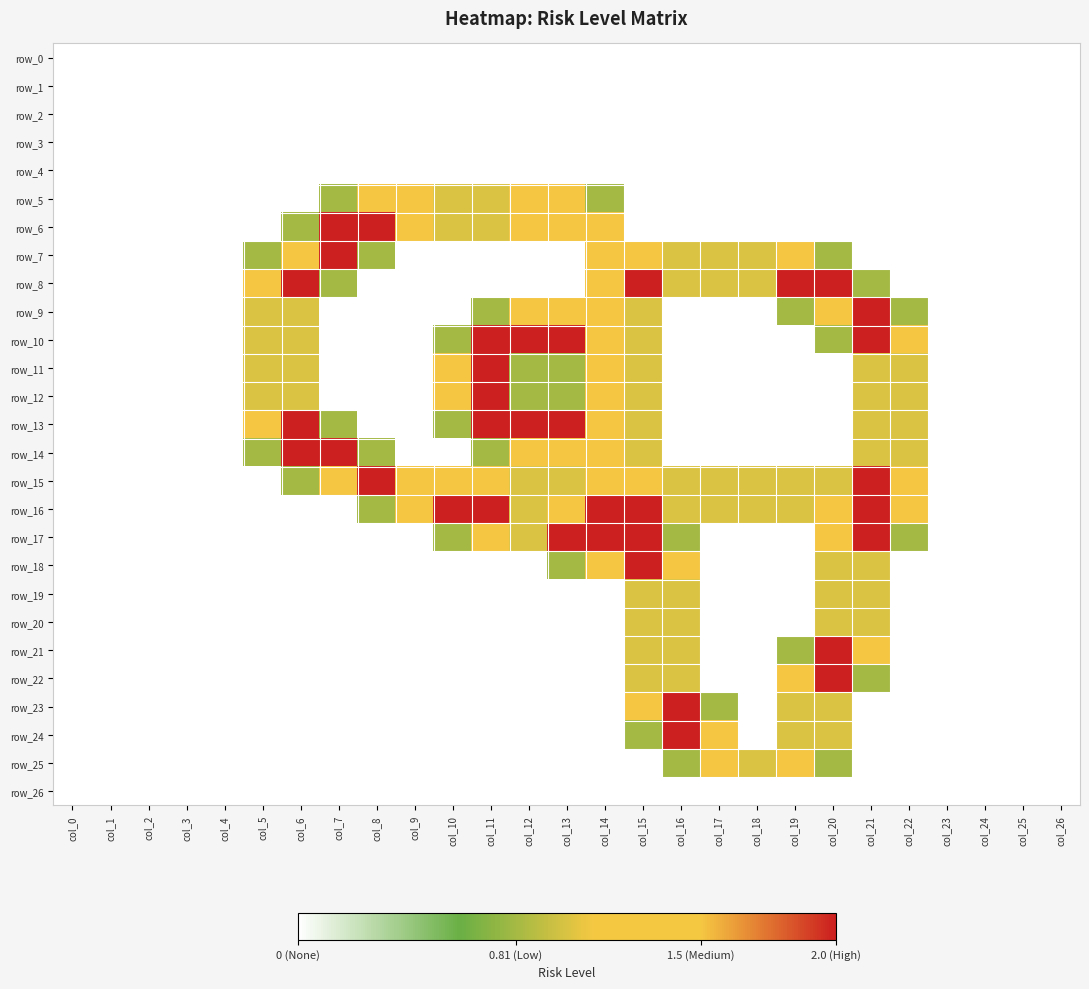

Reading right to left, what are all the values shown in this chart?

row_0: col_26=0.0	col_25=0.0	col_24=0.0	col_23=0.0	col_22=0.0	col_21=0.0	col_20=0.0	col_19=0.0	col_18=0.0	col_17=0.0	col_16=0.0	col_15=0.0	col_14=0.0	col_13=0.0	col_12=0.0	col_11=0.0	col_10=0.0	col_9=0.0	col_8=0.0	col_7=0.0	col_6=0.0	col_5=0.0	col_4=0.0	col_3=0.0	col_2=0.0	col_1=0.0	col_0=0.0
row_1: col_26=0.0	col_25=0.0	col_24=0.0	col_23=0.0	col_22=0.0	col_21=0.0	col_20=0.0	col_19=0.0	col_18=0.0	col_17=0.0	col_16=0.0	col_15=0.0	col_14=0.0	col_13=0.0	col_12=0.0	col_11=0.0	col_10=0.0	col_9=0.0	col_8=0.0	col_7=0.0	col_6=0.0	col_5=0.0	col_4=0.0	col_3=0.0	col_2=0.0	col_1=0.0	col_0=0.0
row_2: col_26=0.0	col_25=0.0	col_24=0.0	col_23=0.0	col_22=0.0	col_21=0.0	col_20=0.0	col_19=0.0	col_18=0.0	col_17=0.0	col_16=0.0	col_15=0.0	col_14=0.0	col_13=0.0	col_12=0.0	col_11=0.0	col_10=0.0	col_9=0.0	col_8=0.0	col_7=0.0	col_6=0.0	col_5=0.0	col_4=0.0	col_3=0.0	col_2=0.0	col_1=0.0	col_0=0.0
row_3: col_26=0.0	col_25=0.0	col_24=0.0	col_23=0.0	col_22=0.0	col_21=0.0	col_20=0.0	col_19=0.0	col_18=0.0	col_17=0.0	col_16=0.0	col_15=0.0	col_14=0.0	col_13=0.0	col_12=0.0	col_11=0.0	col_10=0.0	col_9=0.0	col_8=0.0	col_7=0.0	col_6=0.0	col_5=0.0	col_4=0.0	col_3=0.0	col_2=0.0	col_1=0.0	col_0=0.0
row_4: col_26=0.0	col_25=0.0	col_24=0.0	col_23=0.0	col_22=0.0	col_21=0.0	col_20=0.0	col_19=0.0	col_18=0.0	col_17=0.0	col_16=0.0	col_15=0.0	col_14=0.0	col_13=0.0	col_12=0.0	col_11=0.0	col_10=0.0	col_9=0.0	col_8=0.0	col_7=0.0	col_6=0.0	col_5=0.0	col_4=0.0	col_3=0.0	col_2=0.0	col_1=0.0	col_0=0.0
row_5: col_26=0.0	col_25=0.0	col_24=0.0	col_23=0.0	col_22=0.0	col_21=0.0	col_20=0.0	col_19=0.0	col_18=0.0	col_17=0.0	col_16=0.0	col_15=0.0	col_14=0.8	col_13=1.5	col_12=1.5	col_11=1.0	col_10=1.0	col_9=1.5	col_8=1.5	col_7=0.8	col_6=0.0	col_5=0.0	col_4=0.0	col_3=0.0	col_2=0.0	col_1=0.0	col_0=0.0
row_6: col_26=0.0	col_25=0.0	col_24=0.0	col_23=0.0	col_22=0.0	col_21=0.0	col_20=0.0	col_19=0.0	col_18=0.0	col_17=0.0	col_16=0.0	col_15=0.0	col_14=1.5	col_13=1.5	col_12=1.5	col_11=1.0	col_10=1.0	col_9=1.5	col_8=2.0	col_7=2.0	col_6=0.8	col_5=0.0	col_4=0.0	col_3=0.0	col_2=0.0	col_1=0.0	col_0=0.0
row_7: col_26=0.0	col_25=0.0	col_24=0.0	col_23=0.0	col_22=0.0	col_21=0.0	col_20=0.8	col_19=1.5	col_18=1.0	col_17=1.0	col_16=1.0	col_15=1.5	col_14=1.5	col_13=0.0	col_12=0.0	col_11=0.0	col_10=0.0	col_9=0.0	col_8=0.8	col_7=2.0	col_6=1.5	col_5=0.8	col_4=0.0	col_3=0.0	col_2=0.0	col_1=0.0	col_0=0.0
row_8: col_26=0.0	col_25=0.0	col_24=0.0	col_23=0.0	col_22=0.0	col_21=0.8	col_20=2.0	col_19=2.0	col_18=1.0	col_17=1.0	col_16=1.0	col_15=2.0	col_14=1.5	col_13=0.0	col_12=0.0	col_11=0.0	col_10=0.0	col_9=0.0	col_8=0.0	col_7=0.8	col_6=2.0	col_5=1.5	col_4=0.0	col_3=0.0	col_2=0.0	col_1=0.0	col_0=0.0
row_9: col_26=0.0	col_25=0.0	col_24=0.0	col_23=0.0	col_22=0.8	col_21=2.0	col_20=1.5	col_19=0.8	col_18=0.0	col_17=0.0	col_16=0.0	col_15=1.0	col_14=1.5	col_13=1.5	col_12=1.5	col_11=0.8	col_10=0.0	col_9=0.0	col_8=0.0	col_7=0.0	col_6=1.0	col_5=1.0	col_4=0.0	col_3=0.0	col_2=0.0	col_1=0.0	col_0=0.0
row_10: col_26=0.0	col_25=0.0	col_24=0.0	col_23=0.0	col_22=1.5	col_21=2.0	col_20=0.8	col_19=0.0	col_18=0.0	col_17=0.0	col_16=0.0	col_15=1.0	col_14=1.5	col_13=2.0	col_12=2.0	col_11=2.0	col_10=0.8	col_9=0.0	col_8=0.0	col_7=0.0	col_6=1.0	col_5=1.0	col_4=0.0	col_3=0.0	col_2=0.0	col_1=0.0	col_0=0.0
row_11: col_26=0.0	col_25=0.0	col_24=0.0	col_23=0.0	col_22=1.0	col_21=1.0	col_20=0.0	col_19=0.0	col_18=0.0	col_17=0.0	col_16=0.0	col_15=1.0	col_14=1.5	col_13=0.8	col_12=0.8	col_11=2.0	col_10=1.5	col_9=0.0	col_8=0.0	col_7=0.0	col_6=1.0	col_5=1.0	col_4=0.0	col_3=0.0	col_2=0.0	col_1=0.0	col_0=0.0
row_12: col_26=0.0	col_25=0.0	col_24=0.0	col_23=0.0	col_22=1.0	col_21=1.0	col_20=0.0	col_19=0.0	col_18=0.0	col_17=0.0	col_16=0.0	col_15=1.0	col_14=1.5	col_13=0.8	col_12=0.8	col_11=2.0	col_10=1.5	col_9=0.0	col_8=0.0	col_7=0.0	col_6=1.0	col_5=1.0	col_4=0.0	col_3=0.0	col_2=0.0	col_1=0.0	col_0=0.0
row_13: col_26=0.0	col_25=0.0	col_24=0.0	col_23=0.0	col_22=1.0	col_21=1.0	col_20=0.0	col_19=0.0	col_18=0.0	col_17=0.0	col_16=0.0	col_15=1.0	col_14=1.5	col_13=2.0	col_12=2.0	col_11=2.0	col_10=0.8	col_9=0.0	col_8=0.0	col_7=0.8	col_6=2.0	col_5=1.5	col_4=0.0	col_3=0.0	col_2=0.0	col_1=0.0	col_0=0.0
row_14: col_26=0.0	col_25=0.0	col_24=0.0	col_23=0.0	col_22=1.0	col_21=1.0	col_20=0.0	col_19=0.0	col_18=0.0	col_17=0.0	col_16=0.0	col_15=1.0	col_14=1.5	col_13=1.5	col_12=1.5	col_11=0.8	col_10=0.0	col_9=0.0	col_8=0.8	col_7=2.0	col_6=2.0	col_5=0.8	col_4=0.0	col_3=0.0	col_2=0.0	col_1=0.0	col_0=0.0
row_15: col_26=0.0	col_25=0.0	col_24=0.0	col_23=0.0	col_22=1.5	col_21=2.0	col_20=1.0	col_19=1.0	col_18=1.0	col_17=1.0	col_16=1.0	col_15=1.5	col_14=1.5	col_13=1.0	col_12=1.0	col_11=1.5	col_10=1.5	col_9=1.5	col_8=2.0	col_7=1.5	col_6=0.8	col_5=0.0	col_4=0.0	col_3=0.0	col_2=0.0	col_1=0.0	col_0=0.0
row_16: col_26=0.0	col_25=0.0	col_24=0.0	col_23=0.0	col_22=1.5	col_21=2.0	col_20=1.5	col_19=1.0	col_18=1.0	col_17=1.0	col_16=1.0	col_15=2.0	col_14=2.0	col_13=1.5	col_12=1.0	col_11=2.0	col_10=2.0	col_9=1.5	col_8=0.8	col_7=0.0	col_6=0.0	col_5=0.0	col_4=0.0	col_3=0.0	col_2=0.0	col_1=0.0	col_0=0.0
row_17: col_26=0.0	col_25=0.0	col_24=0.0	col_23=0.0	col_22=0.8	col_21=2.0	col_20=1.5	col_19=0.0	col_18=0.0	col_17=0.0	col_16=0.8	col_15=2.0	col_14=2.0	col_13=2.0	col_12=1.0	col_11=1.5	col_10=0.8	col_9=0.0	col_8=0.0	col_7=0.0	col_6=0.0	col_5=0.0	col_4=0.0	col_3=0.0	col_2=0.0	col_1=0.0	col_0=0.0
row_18: col_26=0.0	col_25=0.0	col_24=0.0	col_23=0.0	col_22=0.0	col_21=1.0	col_20=1.0	col_19=0.0	col_18=0.0	col_17=0.0	col_16=1.5	col_15=2.0	col_14=1.5	col_13=0.8	col_12=0.0	col_11=0.0	col_10=0.0	col_9=0.0	col_8=0.0	col_7=0.0	col_6=0.0	col_5=0.0	col_4=0.0	col_3=0.0	col_2=0.0	col_1=0.0	col_0=0.0
row_19: col_26=0.0	col_25=0.0	col_24=0.0	col_23=0.0	col_22=0.0	col_21=1.0	col_20=1.0	col_19=0.0	col_18=0.0	col_17=0.0	col_16=1.0	col_15=1.0	col_14=0.0	col_13=0.0	col_12=0.0	col_11=0.0	col_10=0.0	col_9=0.0	col_8=0.0	col_7=0.0	col_6=0.0	col_5=0.0	col_4=0.0	col_3=0.0	col_2=0.0	col_1=0.0	col_0=0.0
row_20: col_26=0.0	col_25=0.0	col_24=0.0	col_23=0.0	col_22=0.0	col_21=1.0	col_20=1.0	col_19=0.0	col_18=0.0	col_17=0.0	col_16=1.0	col_15=1.0	col_14=0.0	col_13=0.0	col_12=0.0	col_11=0.0	col_10=0.0	col_9=0.0	col_8=0.0	col_7=0.0	col_6=0.0	col_5=0.0	col_4=0.0	col_3=0.0	col_2=0.0	col_1=0.0	col_0=0.0
row_21: col_26=0.0	col_25=0.0	col_24=0.0	col_23=0.0	col_22=0.0	col_21=1.5	col_20=2.0	col_19=0.8	col_18=0.0	col_17=0.0	col_16=1.0	col_15=1.0	col_14=0.0	col_13=0.0	col_12=0.0	col_11=0.0	col_10=0.0	col_9=0.0	col_8=0.0	col_7=0.0	col_6=0.0	col_5=0.0	col_4=0.0	col_3=0.0	col_2=0.0	col_1=0.0	col_0=0.0
row_22: col_26=0.0	col_25=0.0	col_24=0.0	col_23=0.0	col_22=0.0	col_21=0.8	col_20=2.0	col_19=1.5	col_18=0.0	col_17=0.0	col_16=1.0	col_15=1.0	col_14=0.0	col_13=0.0	col_12=0.0	col_11=0.0	col_10=0.0	col_9=0.0	col_8=0.0	col_7=0.0	col_6=0.0	col_5=0.0	col_4=0.0	col_3=0.0	col_2=0.0	col_1=0.0	col_0=0.0
row_23: col_26=0.0	col_25=0.0	col_24=0.0	col_23=0.0	col_22=0.0	col_21=0.0	col_20=1.0	col_19=1.0	col_18=0.0	col_17=0.8	col_16=2.0	col_15=1.5	col_14=0.0	col_13=0.0	col_12=0.0	col_11=0.0	col_10=0.0	col_9=0.0	col_8=0.0	col_7=0.0	col_6=0.0	col_5=0.0	col_4=0.0	col_3=0.0	col_2=0.0	col_1=0.0	col_0=0.0
row_24: col_26=0.0	col_25=0.0	col_24=0.0	col_23=0.0	col_22=0.0	col_21=0.0	col_20=1.0	col_19=1.0	col_18=0.0	col_17=1.5	col_16=2.0	col_15=0.8	col_14=0.0	col_13=0.0	col_12=0.0	col_11=0.0	col_10=0.0	col_9=0.0	col_8=0.0	col_7=0.0	col_6=0.0	col_5=0.0	col_4=0.0	col_3=0.0	col_2=0.0	col_1=0.0	col_0=0.0
row_25: col_26=0.0	col_25=0.0	col_24=0.0	col_23=0.0	col_22=0.0	col_21=0.0	col_20=0.8	col_19=1.5	col_18=1.0	col_17=1.5	col_16=0.8	col_15=0.0	col_14=0.0	col_13=0.0	col_12=0.0	col_11=0.0	col_10=0.0	col_9=0.0	col_8=0.0	col_7=0.0	col_6=0.0	col_5=0.0	col_4=0.0	col_3=0.0	col_2=0.0	col_1=0.0	col_0=0.0
row_26: col_26=0.0	col_25=0.0	col_24=0.0	col_23=0.0	col_22=0.0	col_21=0.0	col_20=0.0	col_19=0.0	col_18=0.0	col_17=0.0	col_16=0.0	col_15=0.0	col_14=0.0	col_13=0.0	col_12=0.0	col_11=0.0	col_10=0.0	col_9=0.0	col_8=0.0	col_7=0.0	col_6=0.0	col_5=0.0	col_4=0.0	col_3=0.0	col_2=0.0	col_1=0.0	col_0=0.0